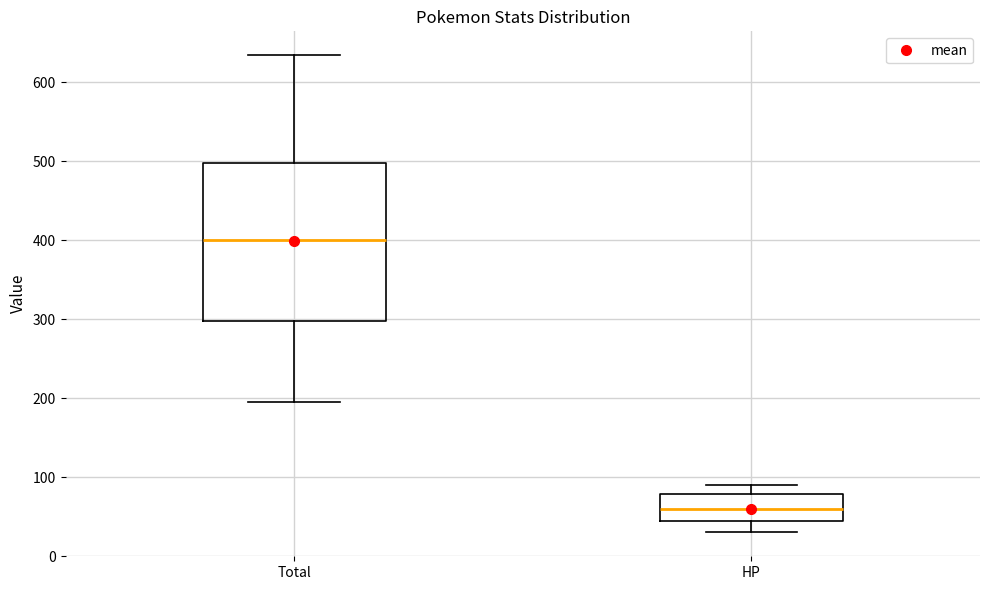

Reading left to right, read every box against the y-axis: the position of its median line, the range the box covers, and the ends of its whiskers. The values are not printed on the chart, so give them approximately, as read against the axis.

Total: median 400, box 300 to 500, whiskers 200 to 630
HP: median 60, box 50 to 80, whiskers 30 to 90